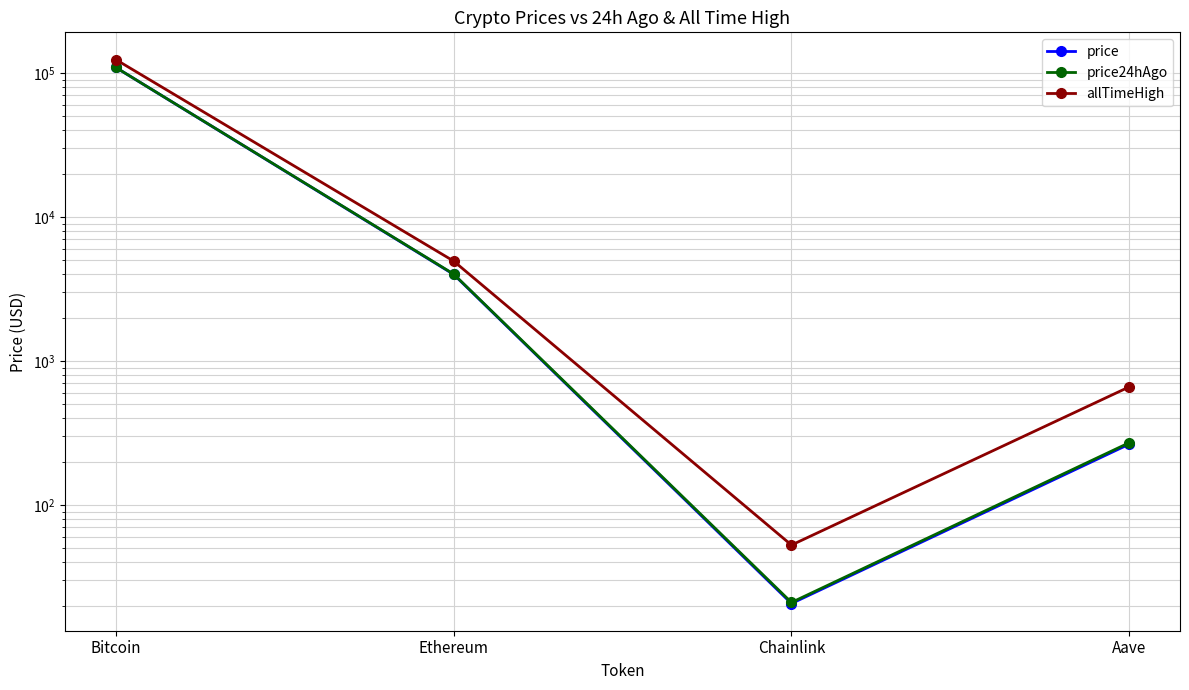

How many interior local valleys does the price series have?

1